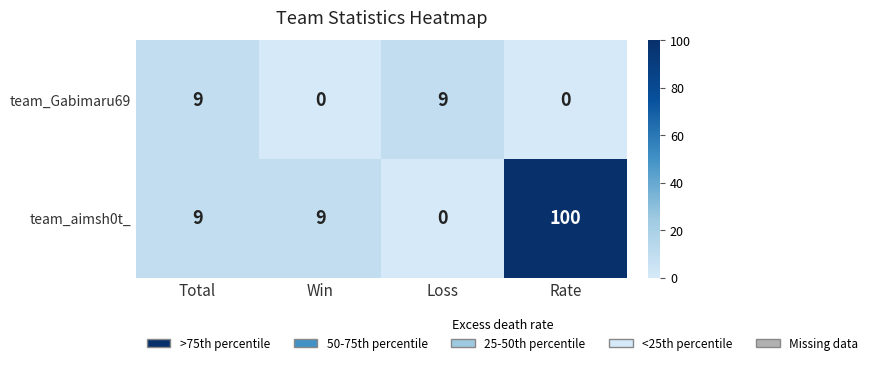

Between Total and Rate, which series saw the biggest shift?

team_aimsh0t_